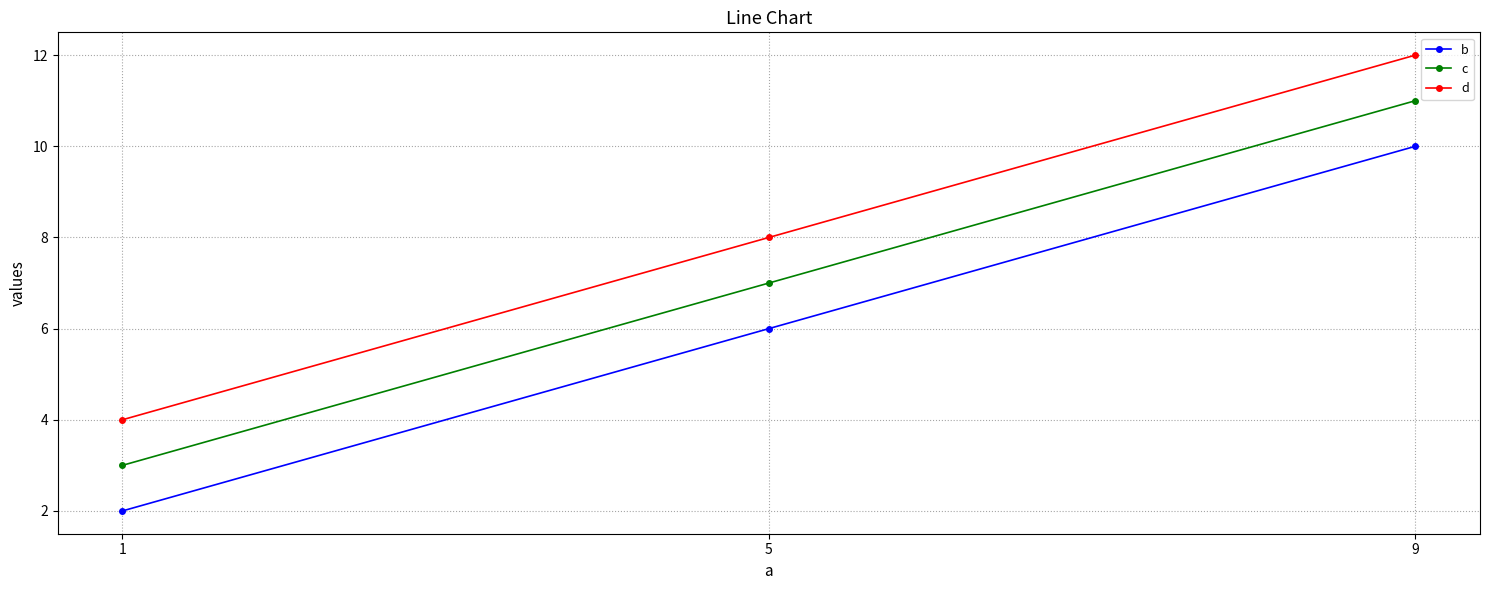

Which category has the lowest value across all series?

1